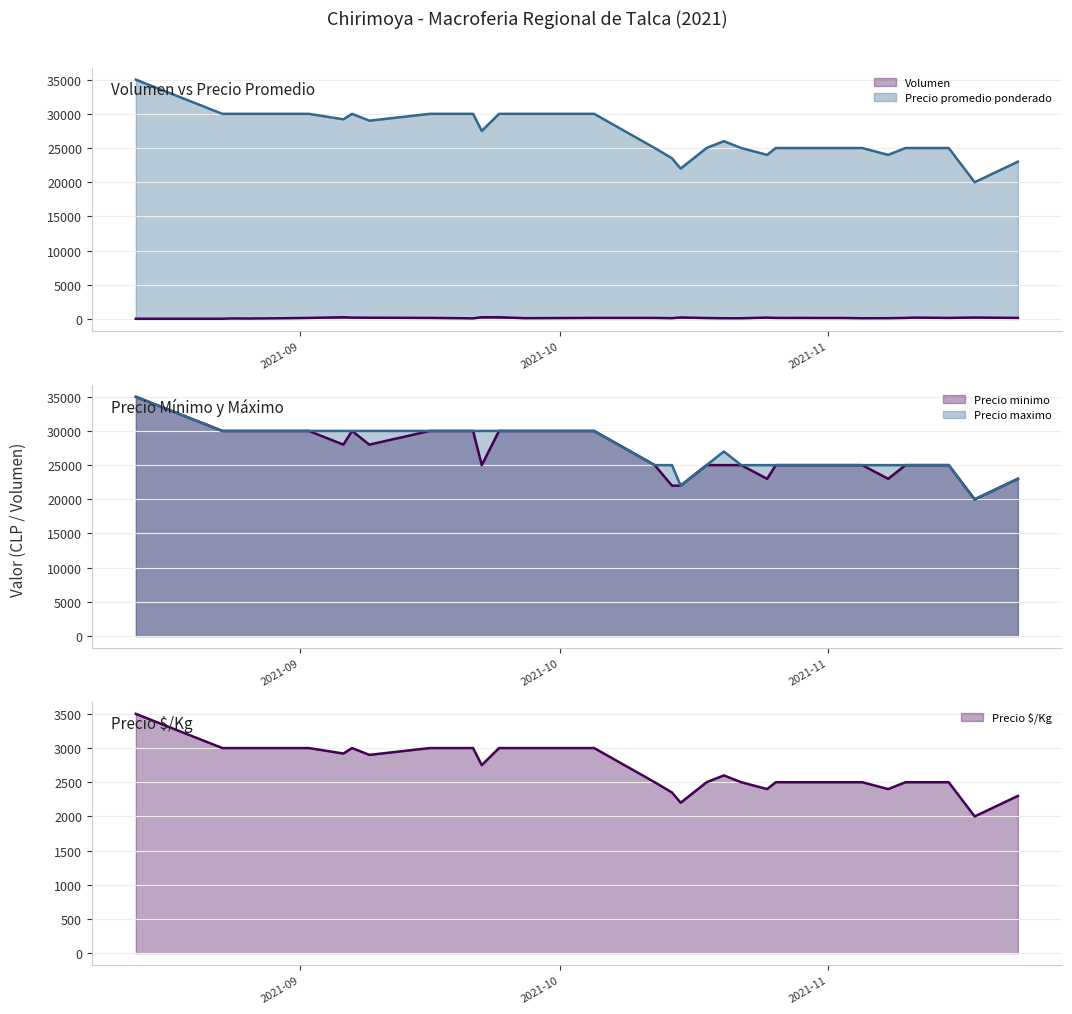

Reading left to right, transcribe all the data shown in this chart.

Volumen: 30	30	70	60	100	150	250	200	180	150	100	80	250	250	110	150	150	110	220	130	100	100	200	150	140	100	110	150	200	150	210	150
Precio promedio ponderado: 35000	30000	30000	30000	30000	30000	29200	30000	29000	30000	30000	30000	27500	30000	30000	30000	25000	23500	22000	25000	26000	25000	24000	25000	25000	25000	24000	25000	25000	25000	20000	23000
Precio minimo: 35000	30000	30000	30000	30000	30000	28000	30000	28000	30000	30000	30000	25000	30000	30000	30000	25000	22000	22000	25000	25000	25000	23000	25000	25000	25000	23000	25000	25000	25000	20000	23000
Precio maximo: 35000	30000	30000	30000	30000	30000	30000	30000	30000	30000	30000	30000	30000	30000	30000	30000	25000	25000	22000	25000	27000	25000	25000	25000	25000	25000	25000	25000	25000	25000	20000	23000
Precio $/Kg: 3500	3000	3000	3000	3000	3000	2920	3000	2900	3000	3000	3000	2750	3000	3000	3000	2500	2350	2200	2500	2600	2500	2400	2500	2500	2500	2400	2500	2500	2500	2000	2300